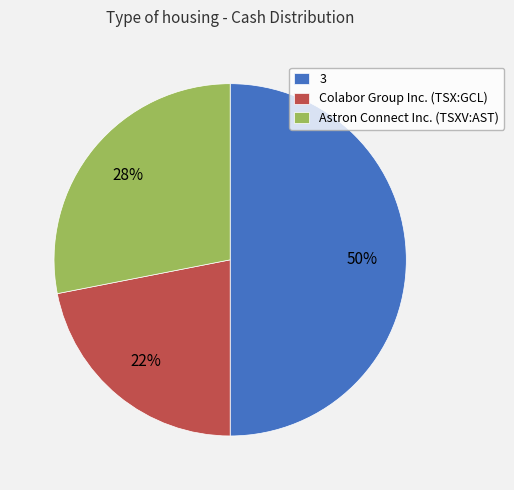

To the nearest percent, what is the average slice percentage?

33%